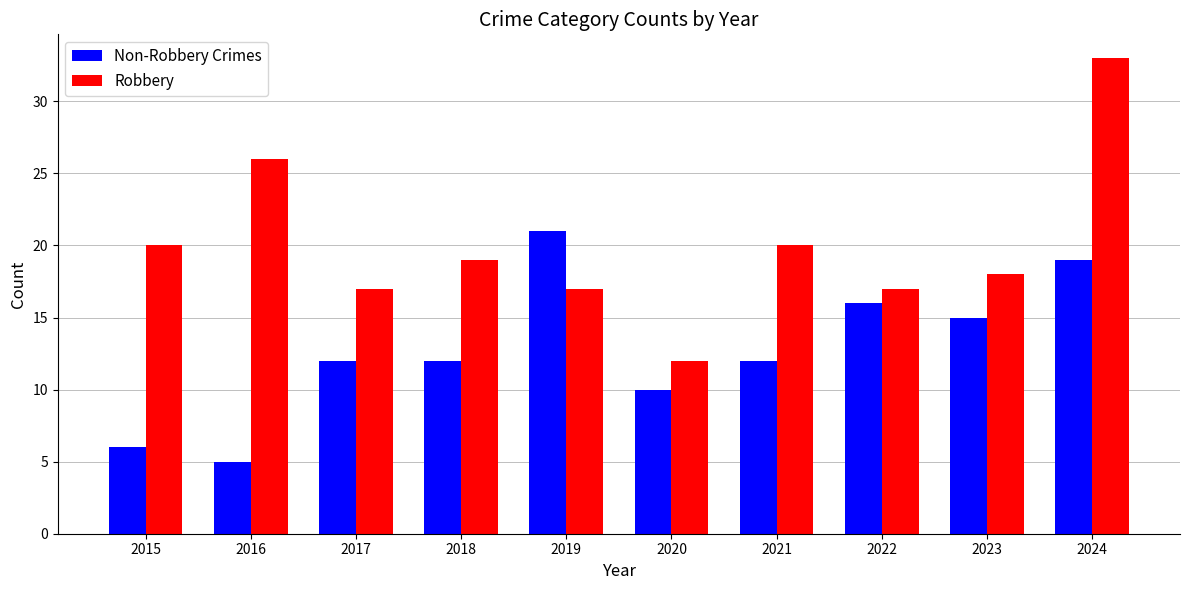

How many categories are shown in the chart?

10